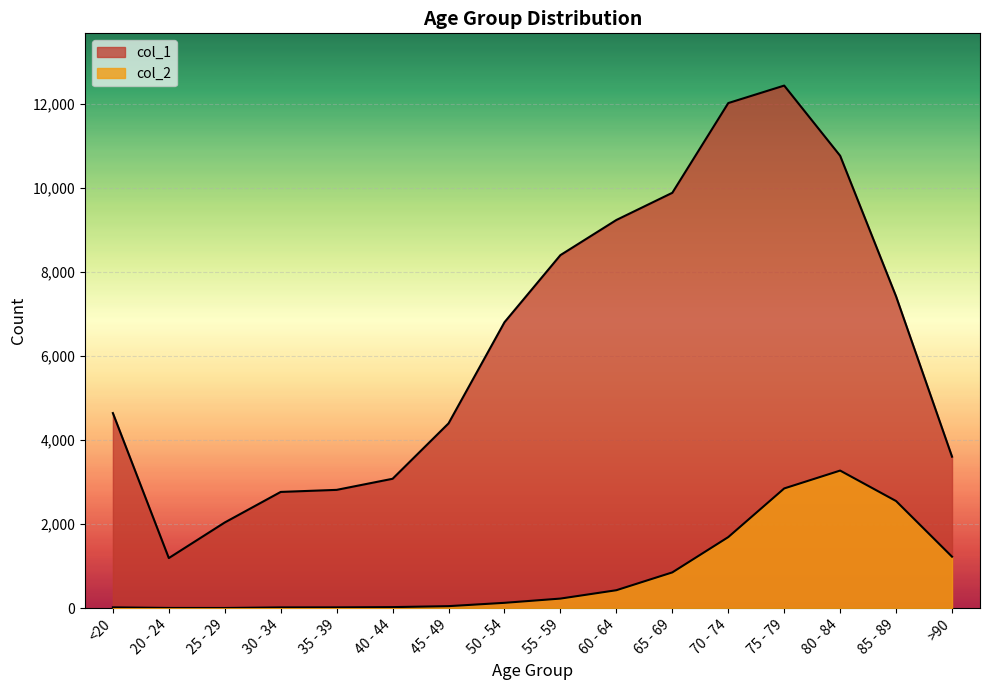

How many values in the col_1 series exceed 6803?

7